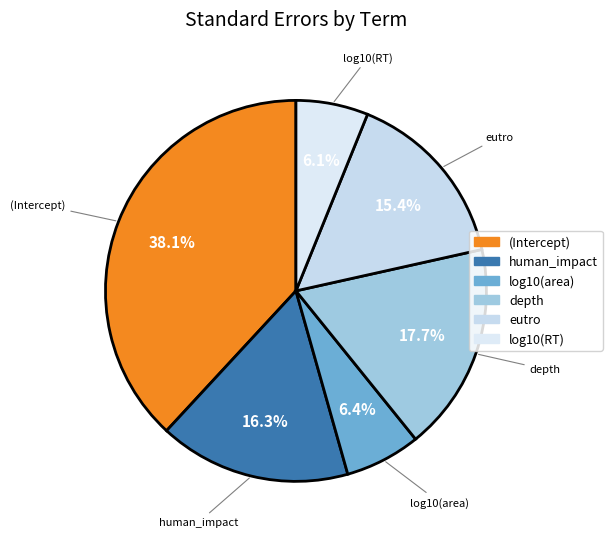

Between log10(area) and (Intercept), which is larger?

(Intercept)